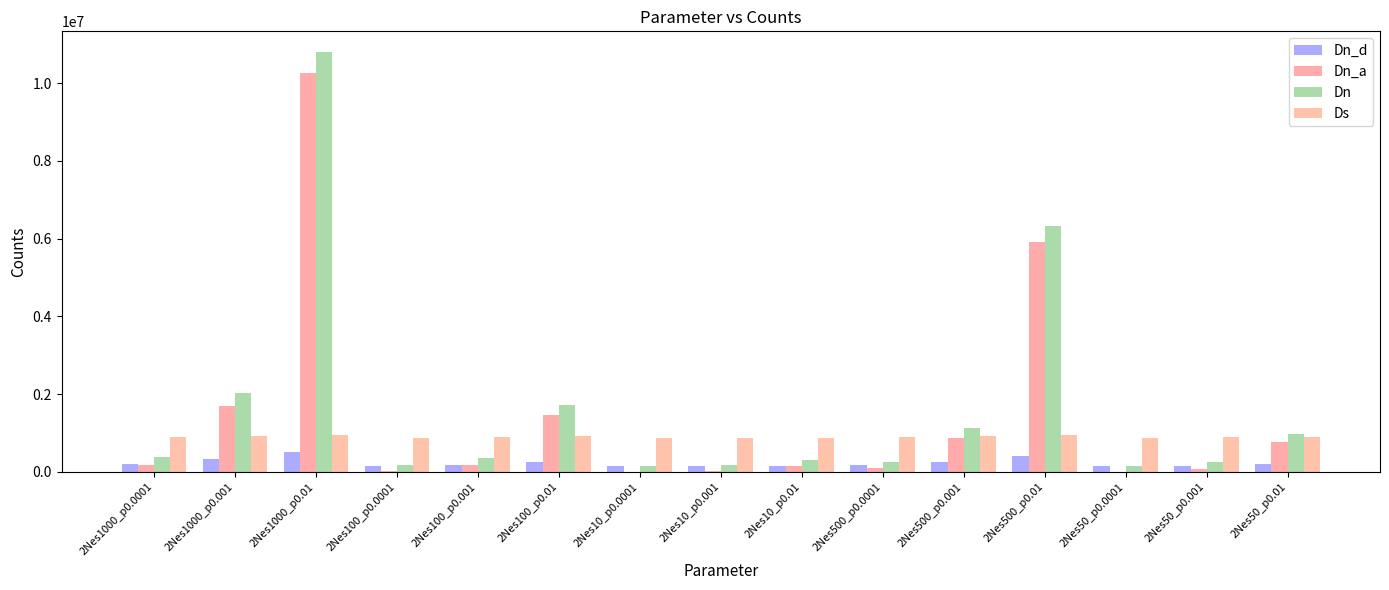

Are the bars horizontal?

No